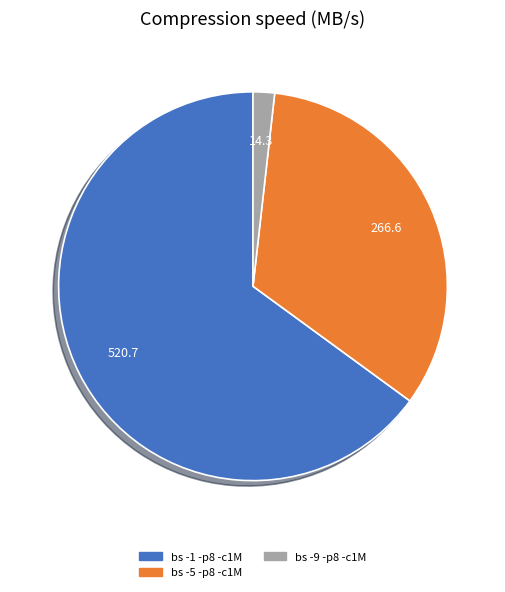

Is it true that bs -5 -p8 -c1M is 44% of the pie?

False